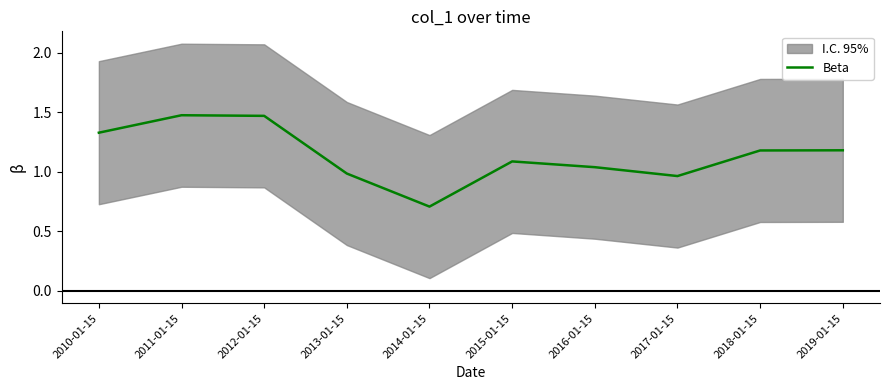

What is the label of the 8th point from the left?

2017-01-15